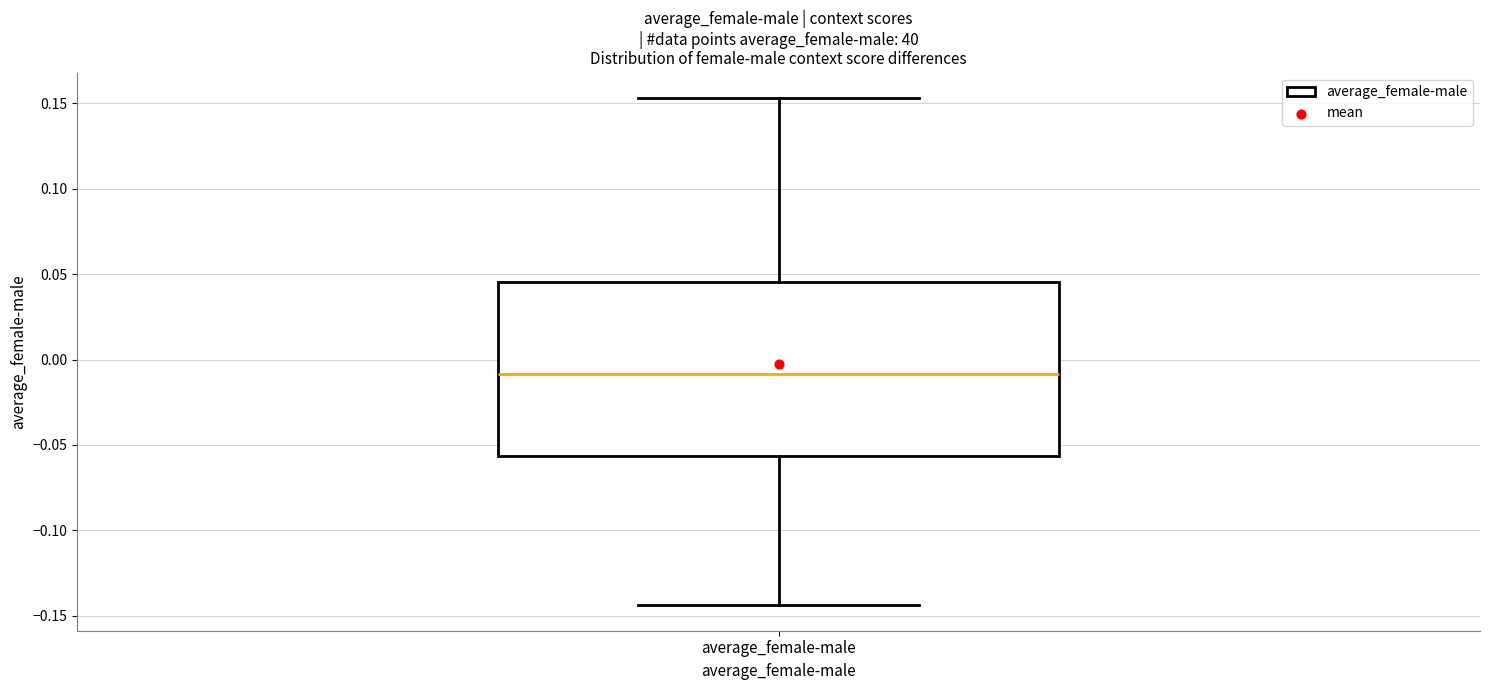

Where is the upper edge of the box for average_female-male on the y-axis? The values are not printed on the chart, so give them approximately, as read against the axis.

0.045